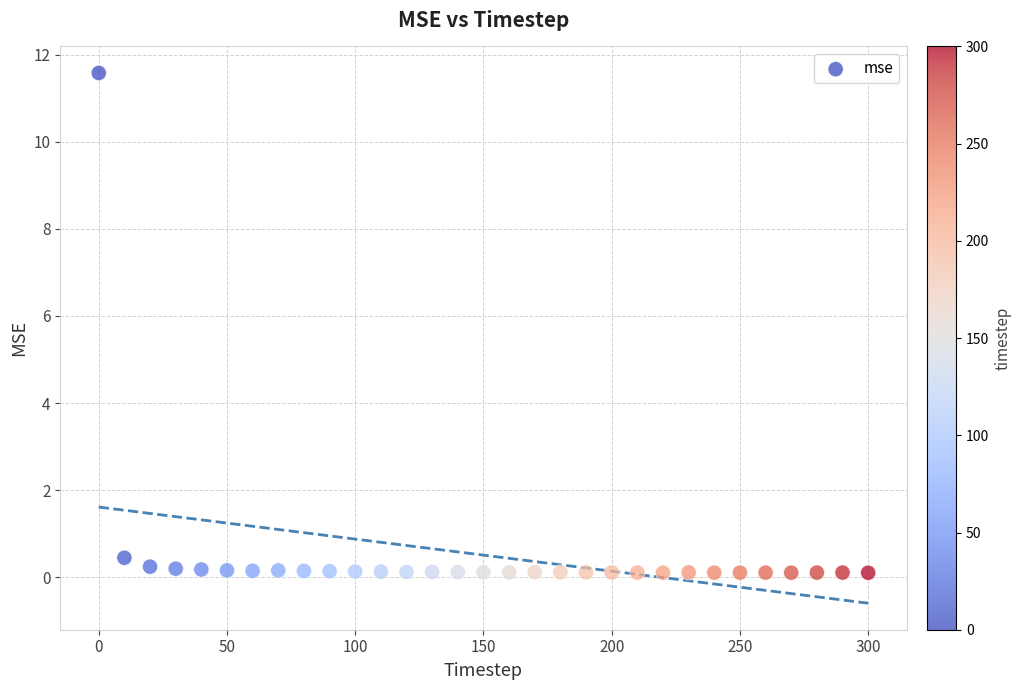

What is the range of X values (max minus min)?

300.0